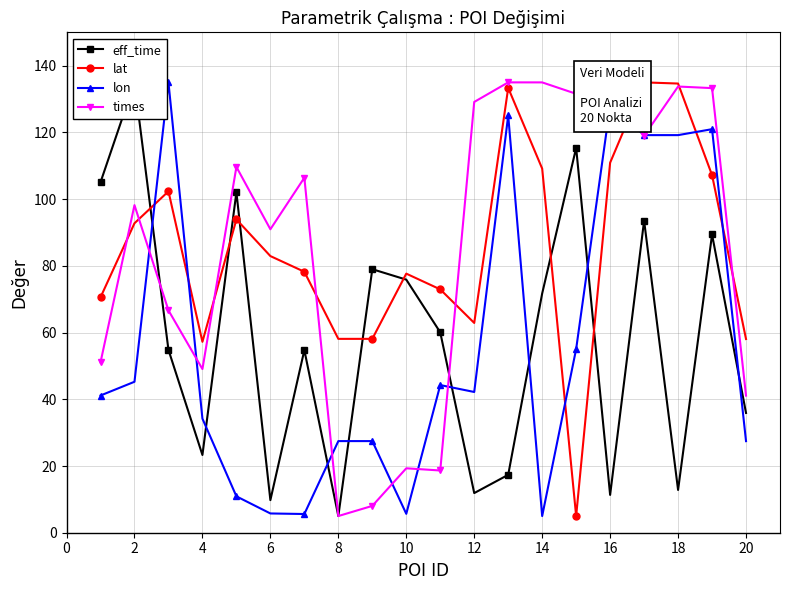

What is the sum of all lon values?

1125.0